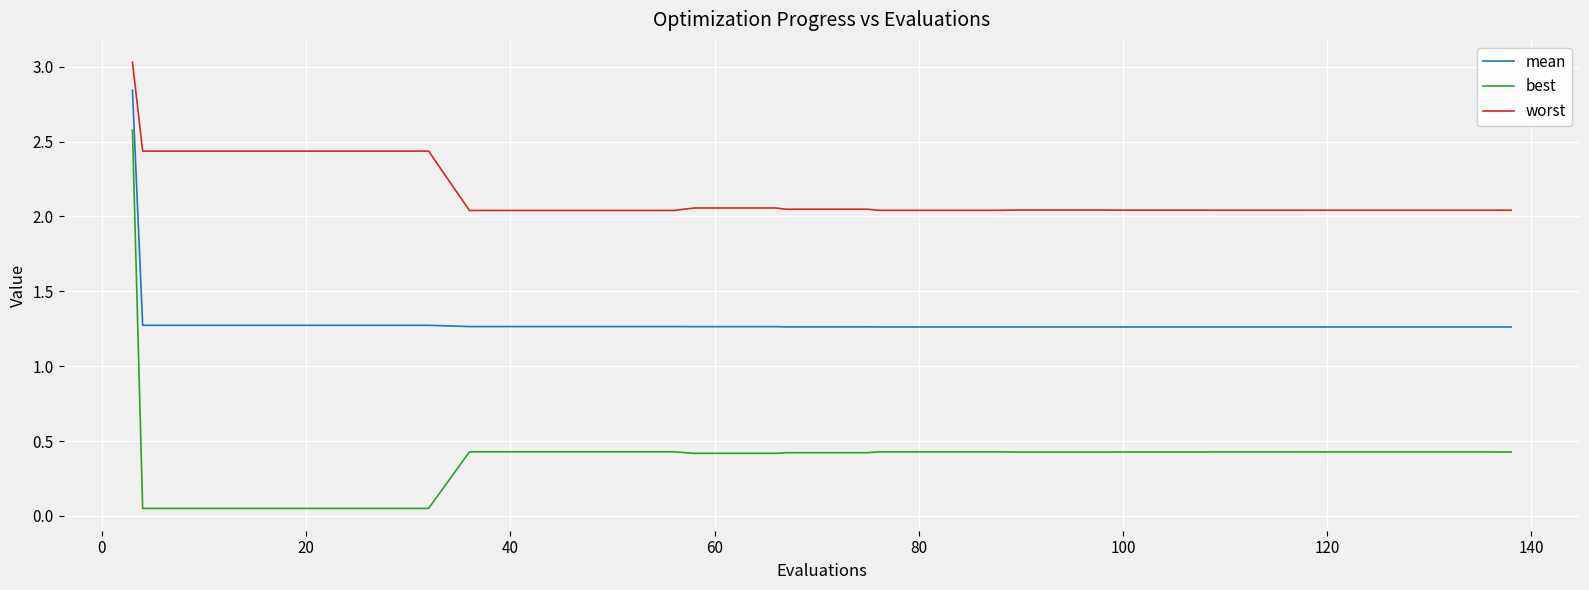

Which series has the largest range (max minus min)?

best